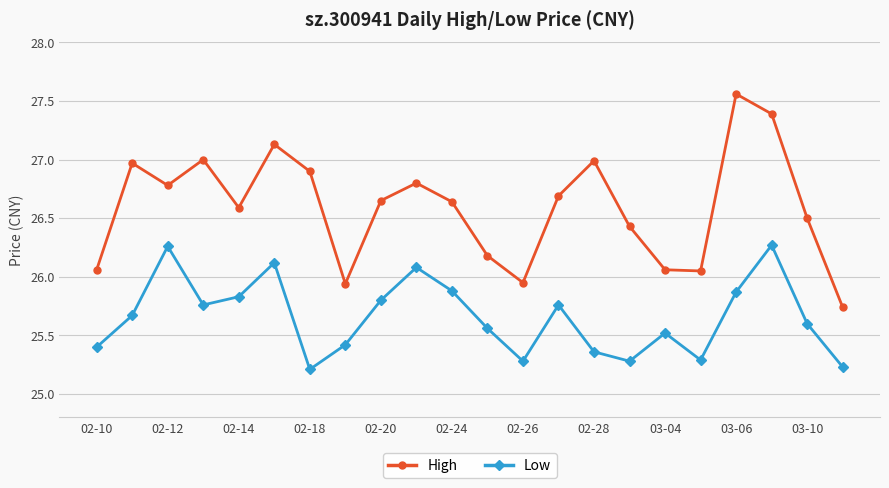

Does the chart display data point markers on the line(s)?

Yes